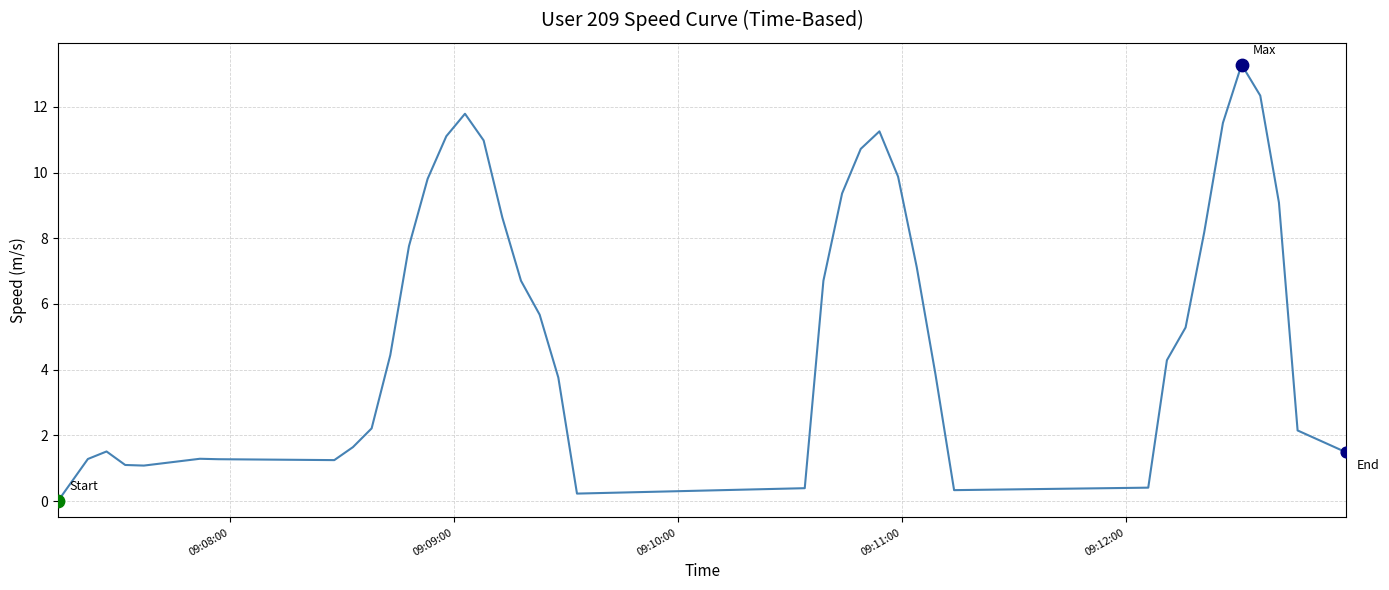

What is the maximum value shown in the chart?

13.3